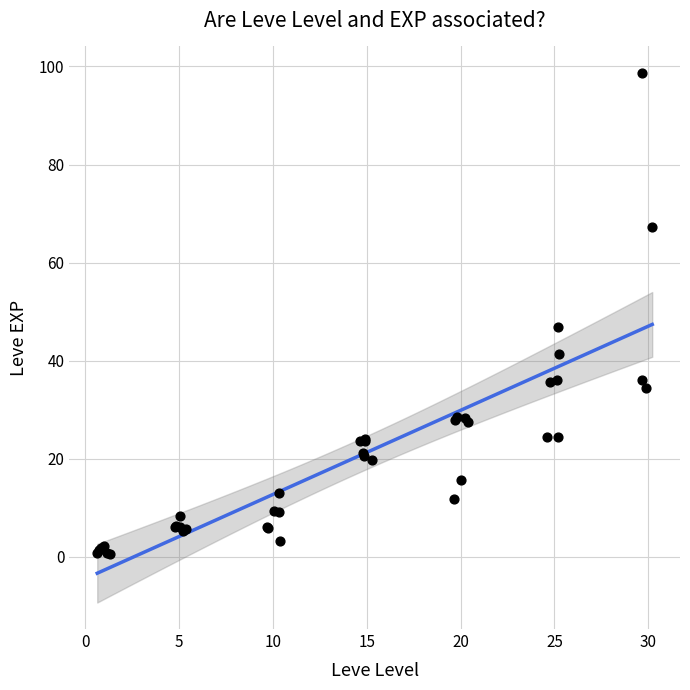

What Y value in the scatter plot is closest to 49?

46.8